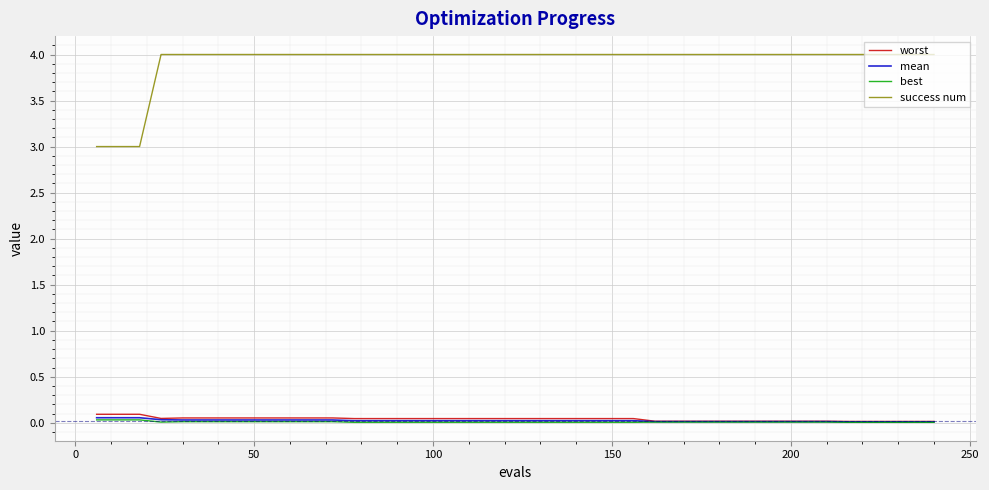

Which series has the largest range (max minus min)?

success num